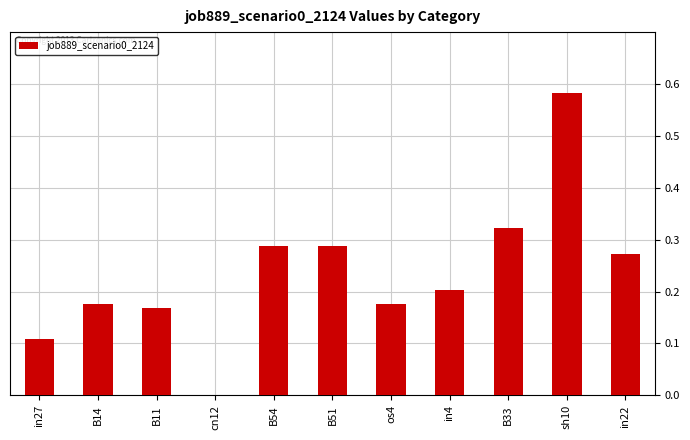

Between B54 and cn12, which is larger?

B54